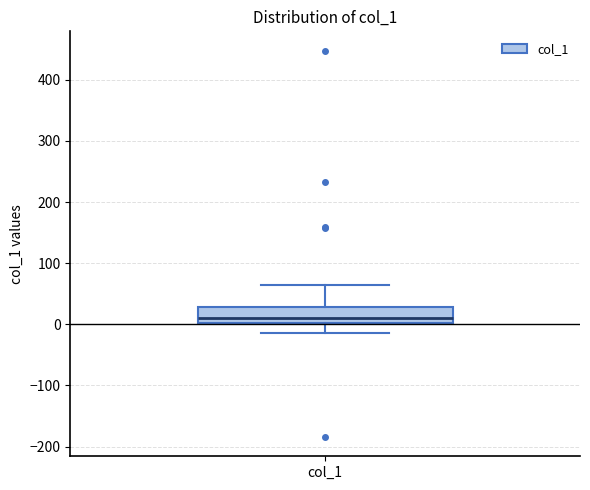

Read this box plot against the y-axis: the position of the median line, the range covered by the box, and the ends of both whiskers. The values are not printed on the chart, so give them approximately, as read against the axis.

median 10, box 0 to 30, whiskers -10 to 60